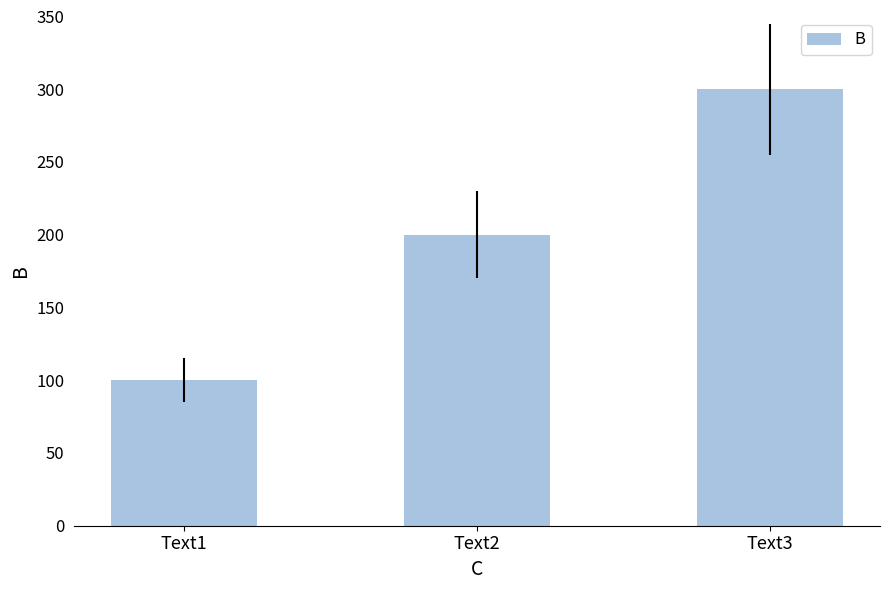

What is the value of the 1st bar from the left?

100